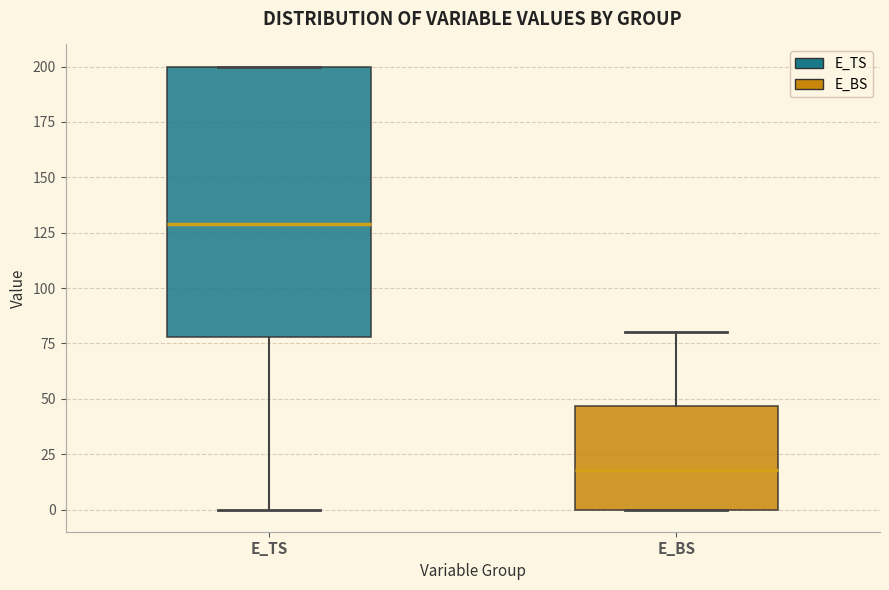

Comparing the boxes themselves (not the whiskers), which one is the tallest?

E_TS